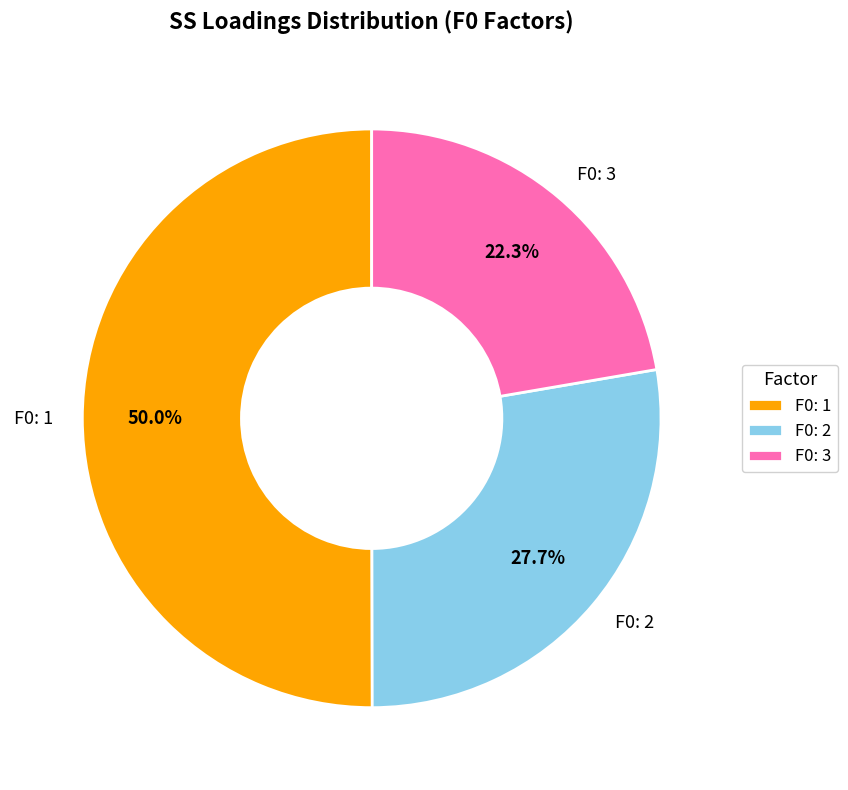

Which has a higher value, F0: 3 or F0: 1?

F0: 1